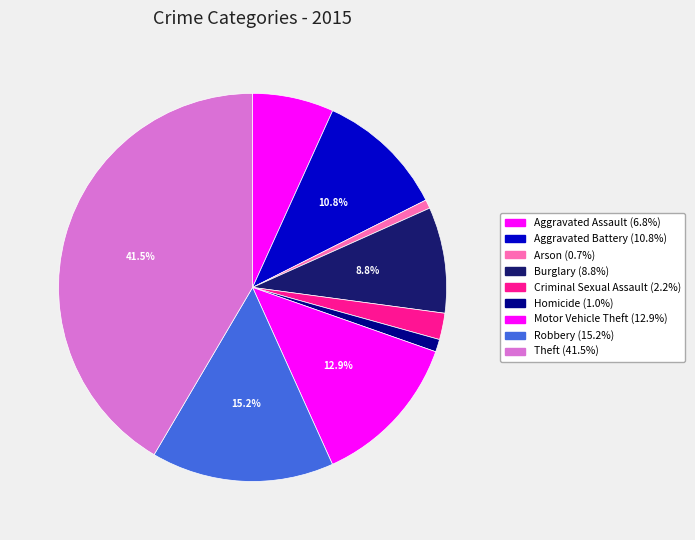

True or false: Arson accounts for 11% of the total.

False